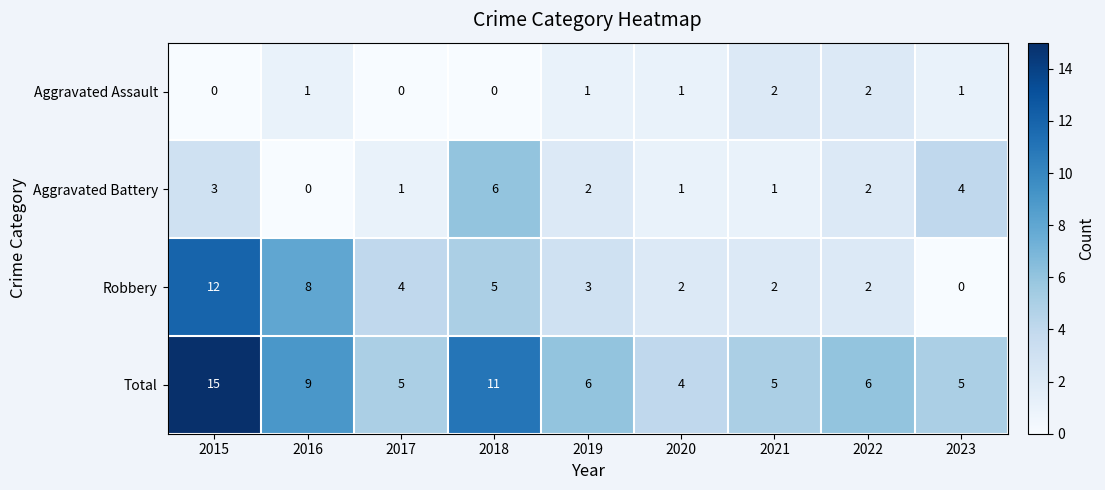

Rank the series by their average value, from highest to lowest.

Total, Robbery, Aggravated Battery, Aggravated Assault